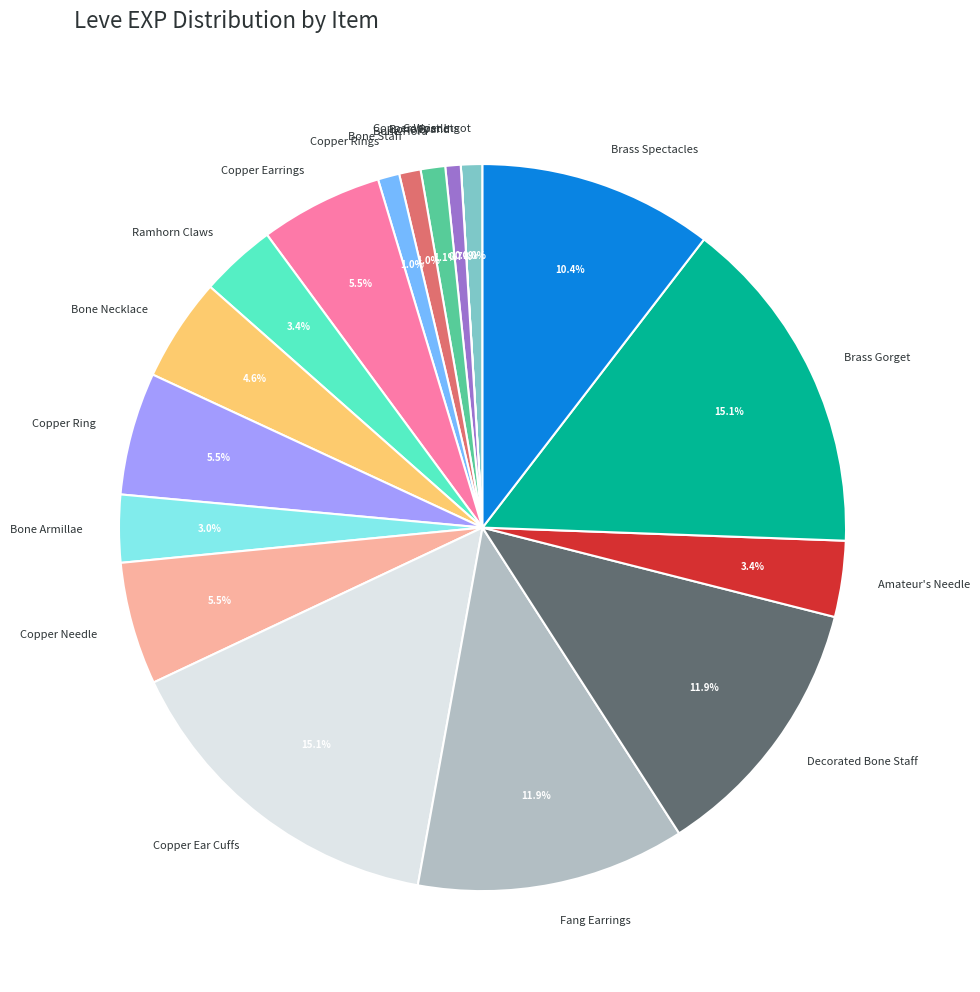

The Brass Gorget slice represents 15% of the pie. True or false?

True